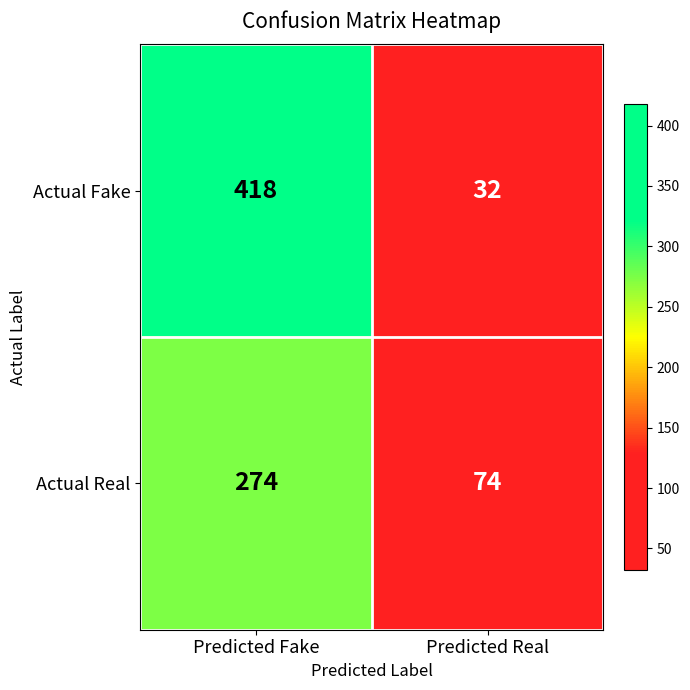

What is the total value across all series at Predicted Fake?

692